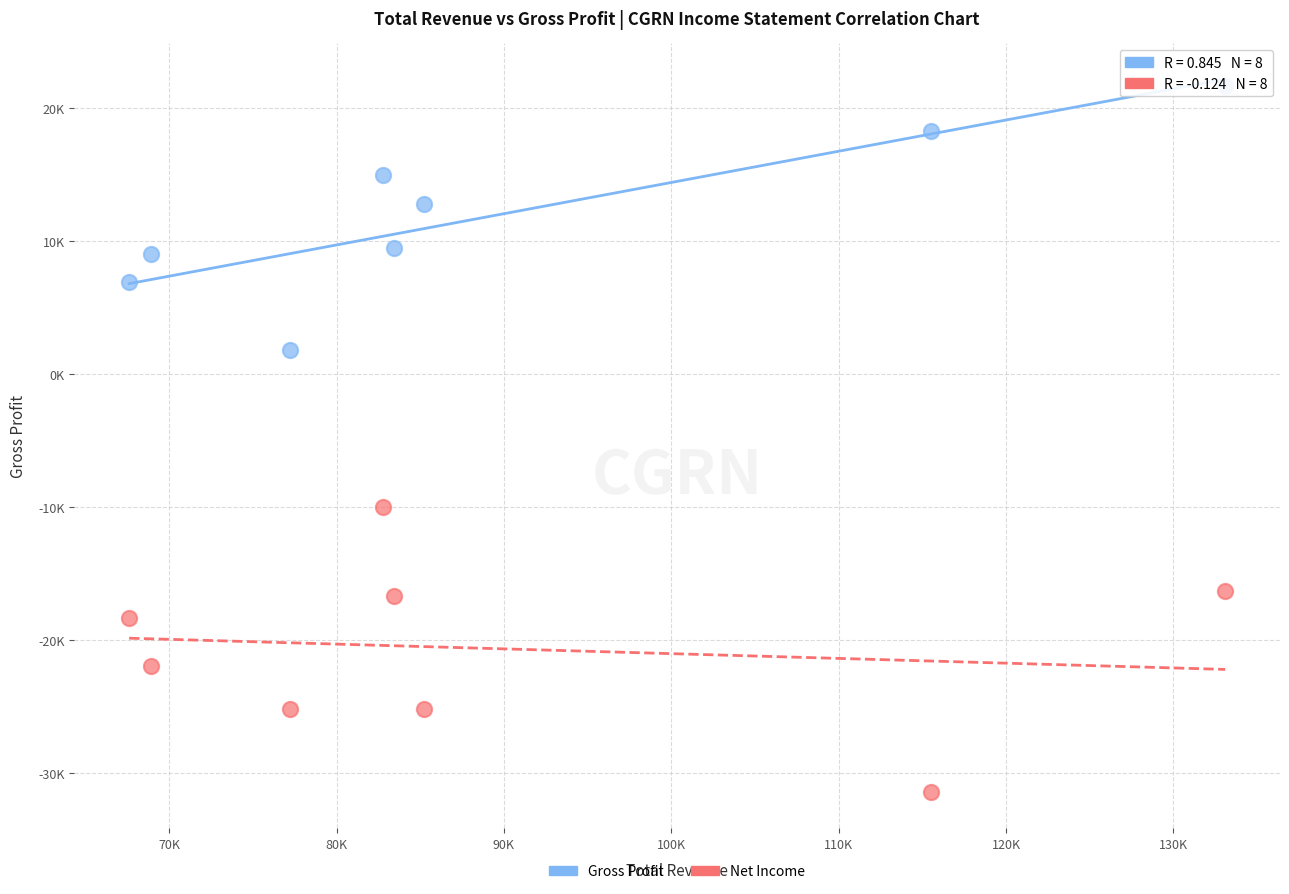

Which series contains the highest Y value?

Gross Profit